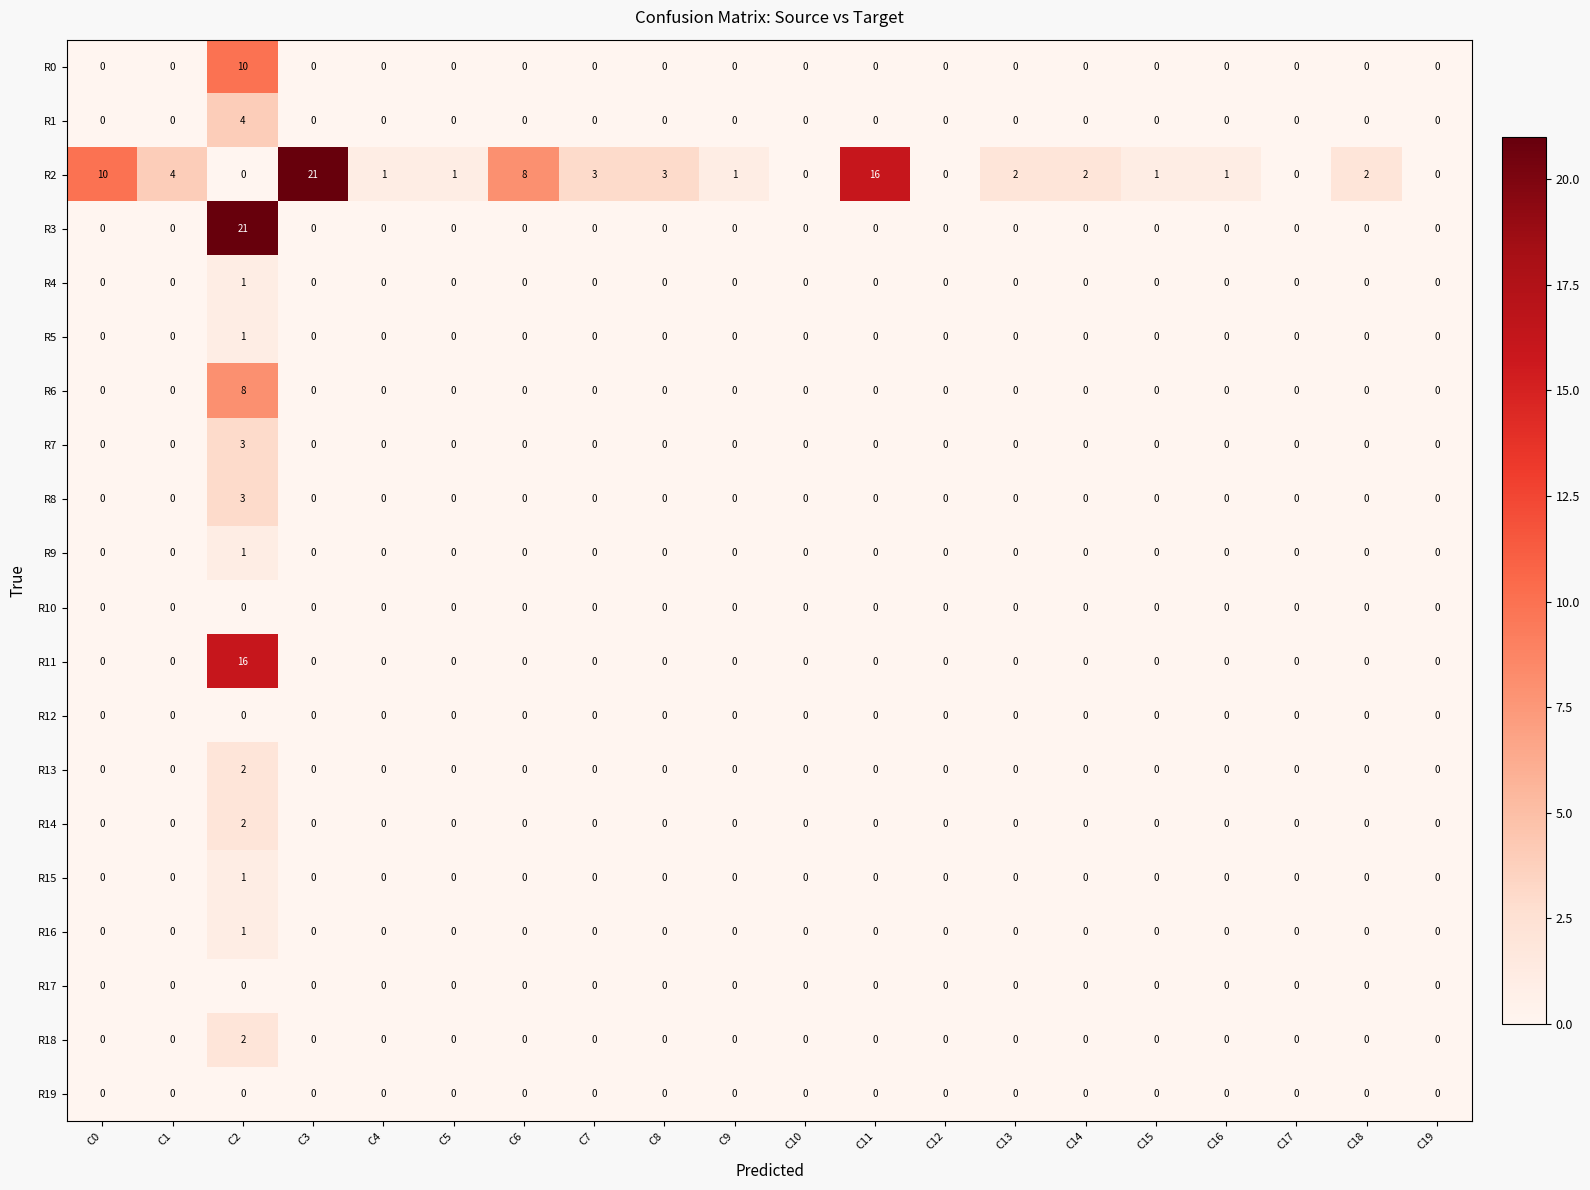

At how many categories does at least one series exceed 13?

3